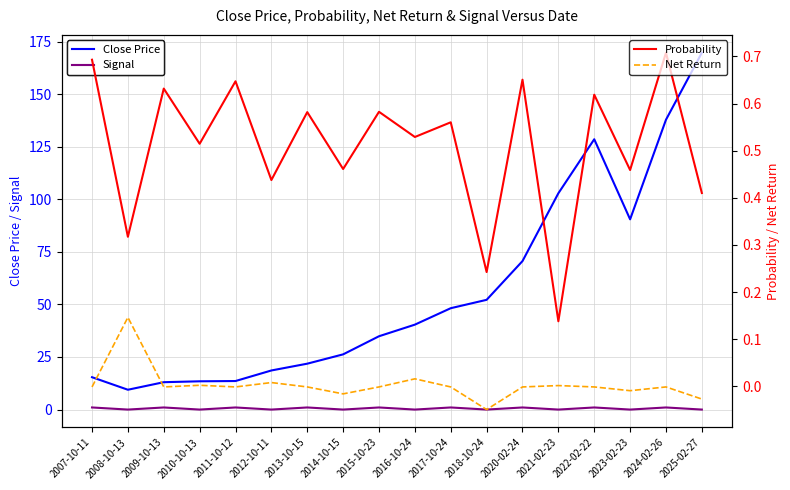

Where do Probability and Signal first cross each other?

2007-10-11 and 2008-10-13